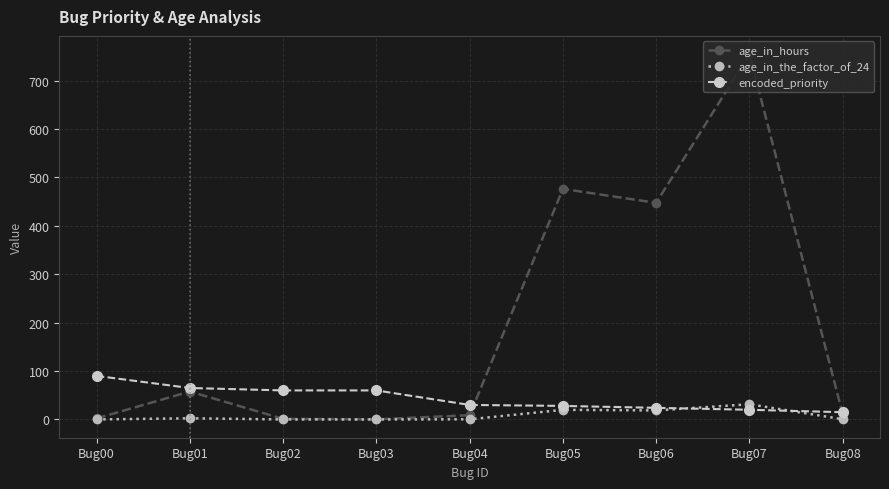

Where is age_in_hours nearest to the value 377?

Bug06